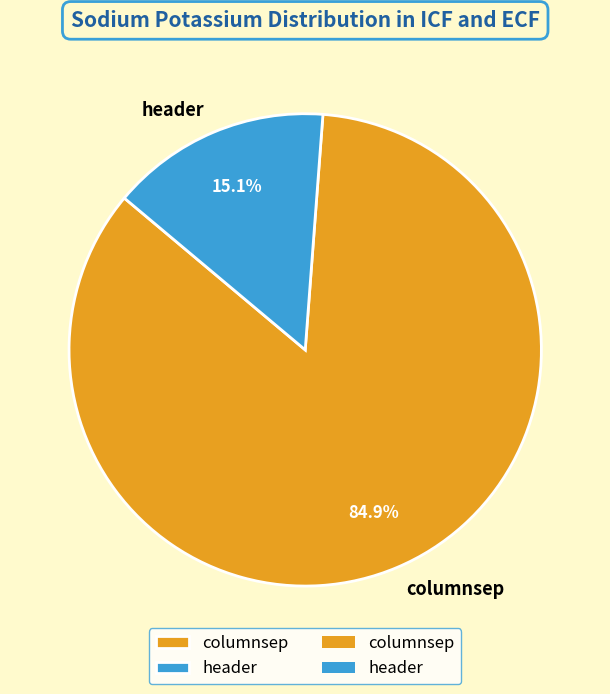

To the nearest percent, what is the difference between the columnsep and header slice percentages?

70%